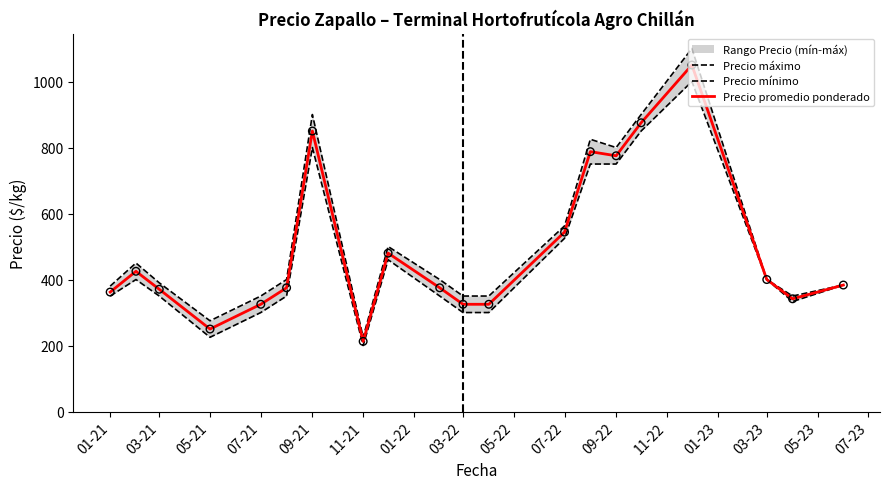

What is the minimum value for Precio promedio ponderado?

212.5